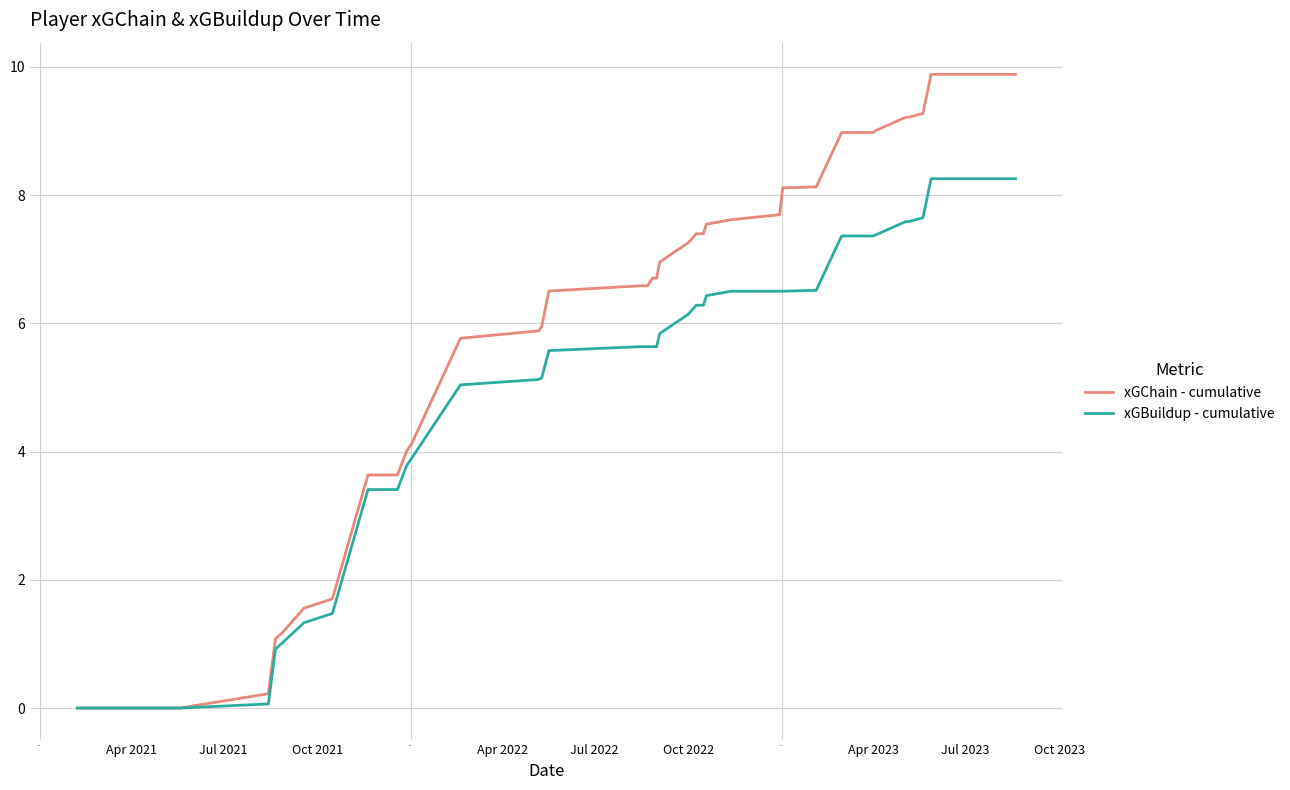

Which series has the largest range (max minus min)?

xGChain - cumulative